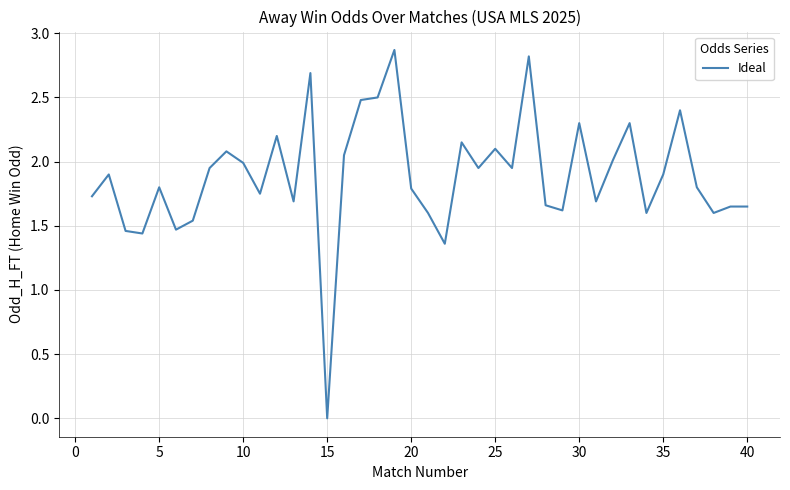

What is the difference between the maximum and minimum values?

2.9